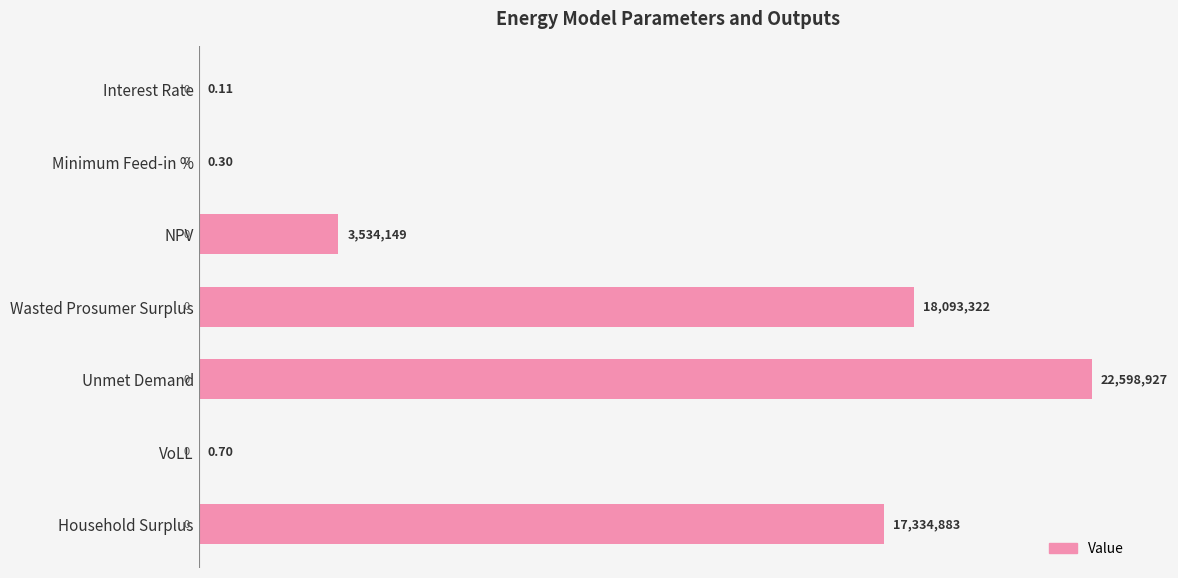

Are the bars horizontal?

Yes